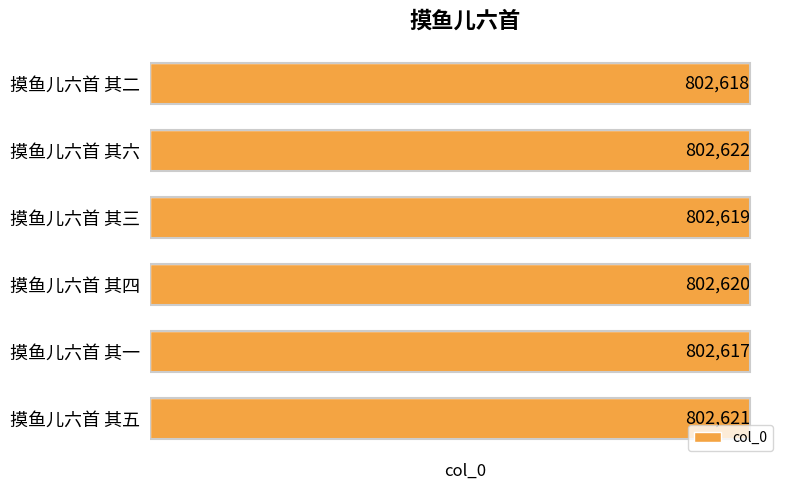

Rank the categories by value from lowest to highest.

摸鱼儿六首 其一, 摸鱼儿六首 其二, 摸鱼儿六首 其三, 摸鱼儿六首 其四, 摸鱼儿六首 其五, 摸鱼儿六首 其六